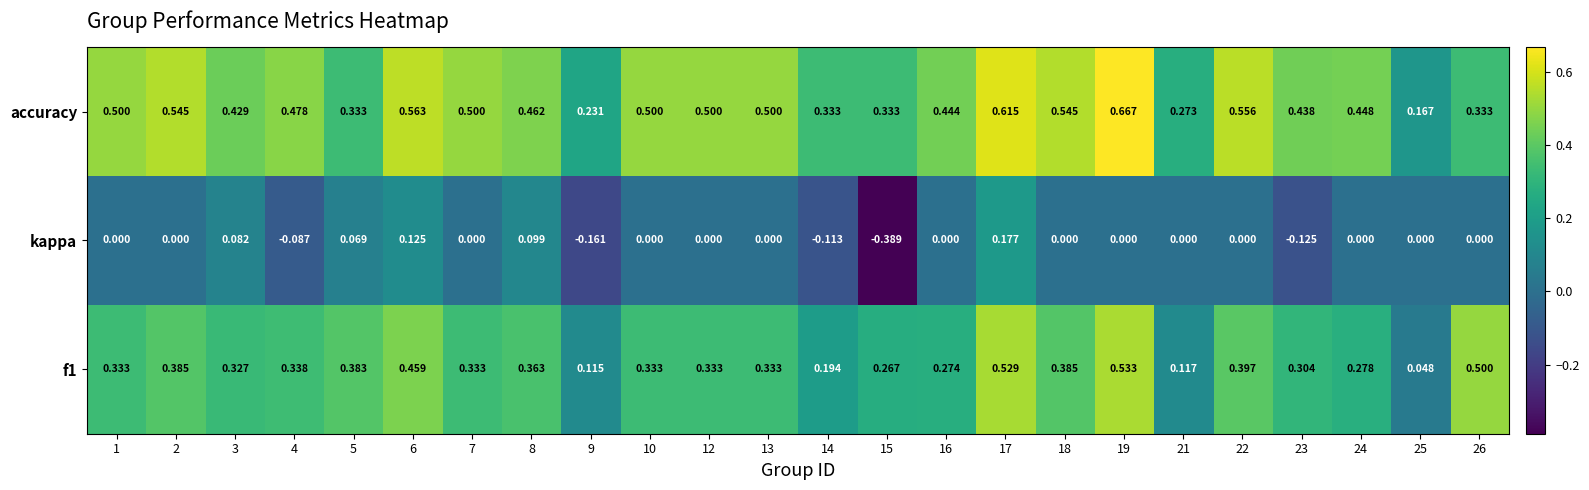

Rank the series at 23 from highest to lowest value.

accuracy, f1, kappa